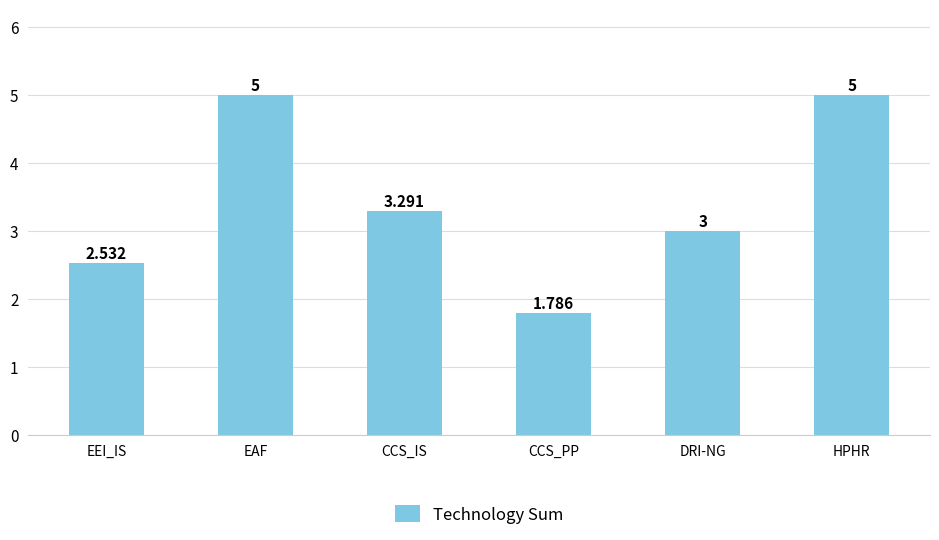

Approximately how many times larger is the value at HPHR compared to EEI_IS?

2.0